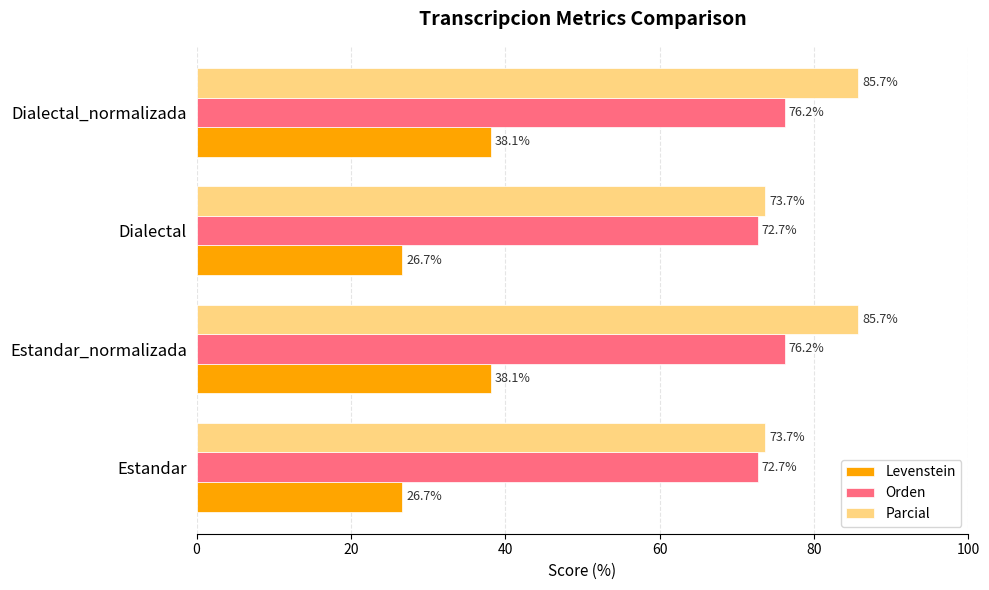

What is the minimum value for Orden?

72.7